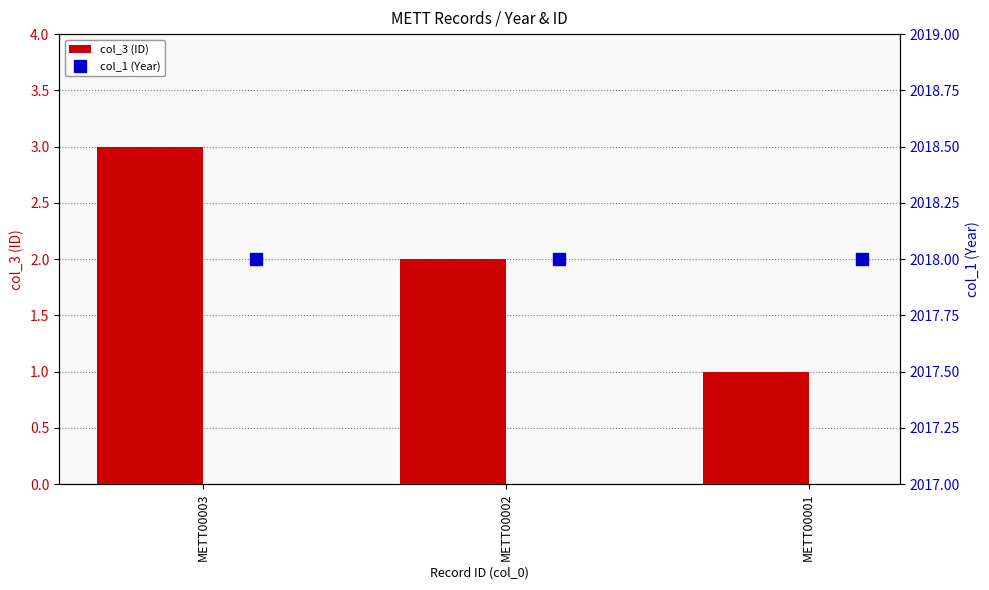

How many values in the col_3 (ID) series exceed 2?

1